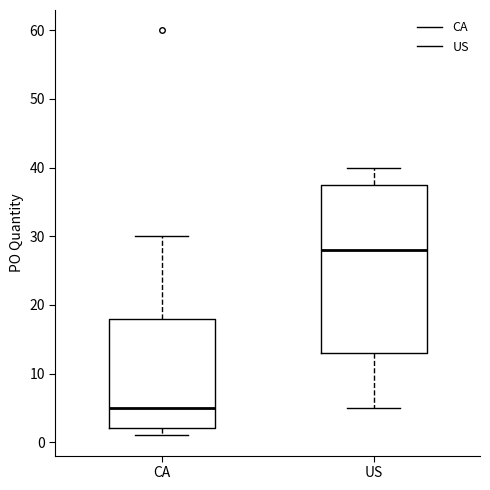

Where is the upper edge of the box for CA on the y-axis? The values are not printed on the chart, so give them approximately, as read against the axis.

18